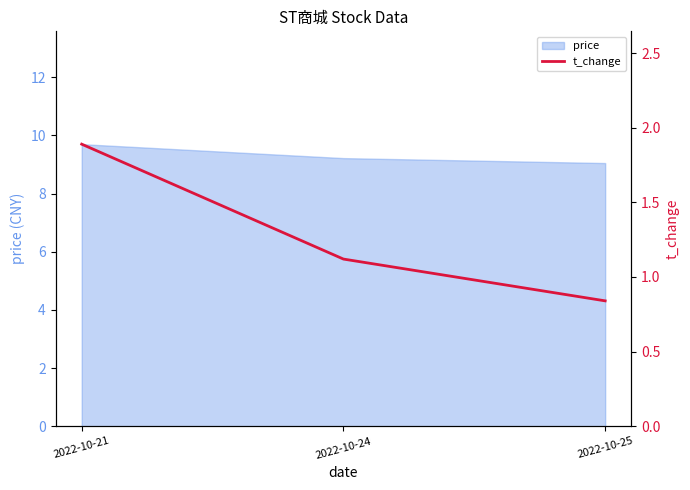

Between 2022-10-21 and 2022-10-25, which is larger?

2022-10-21